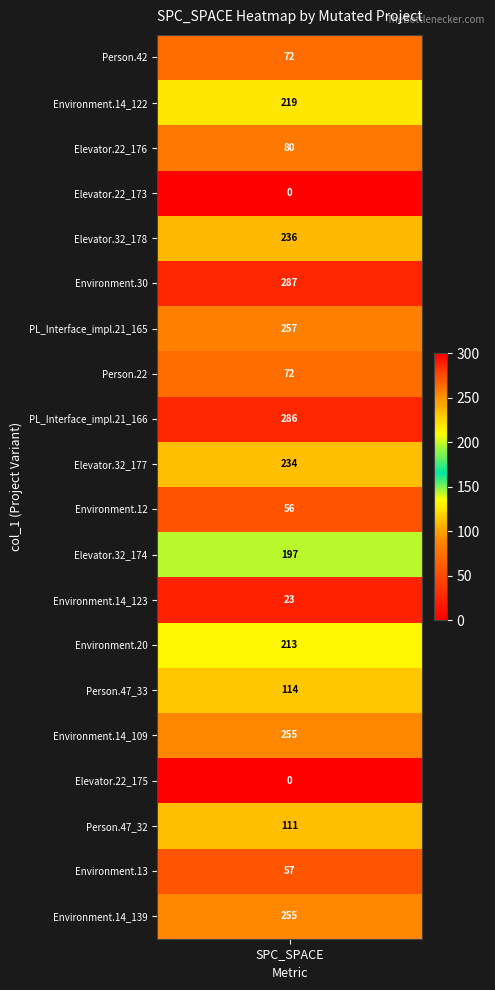

What is the difference between the maximum and minimum values?

287